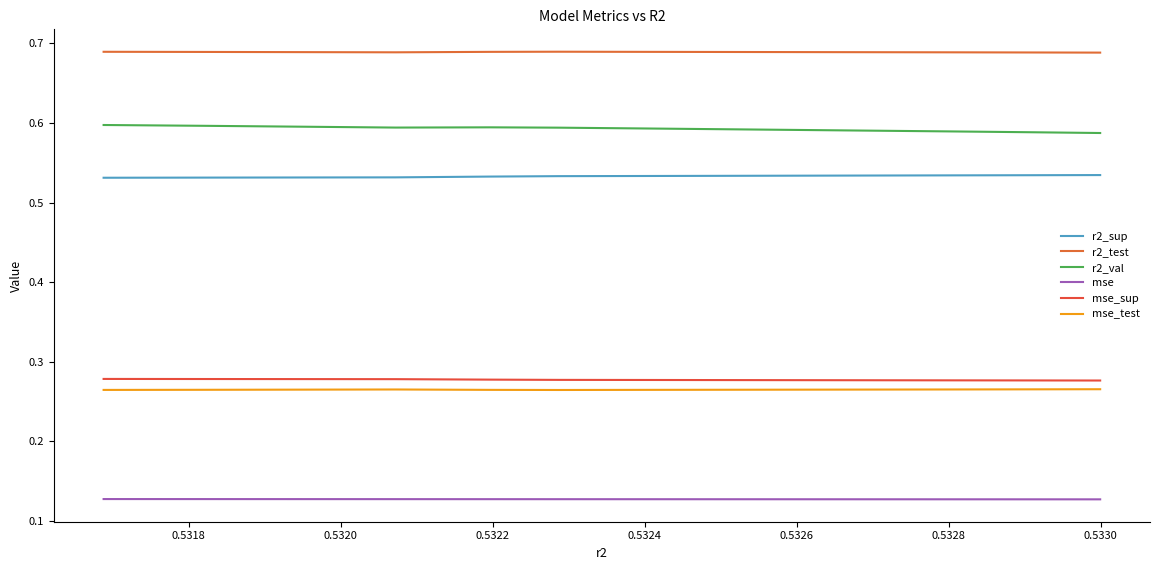

True or false: mse_sup and r2_test intersect in this chart.

False